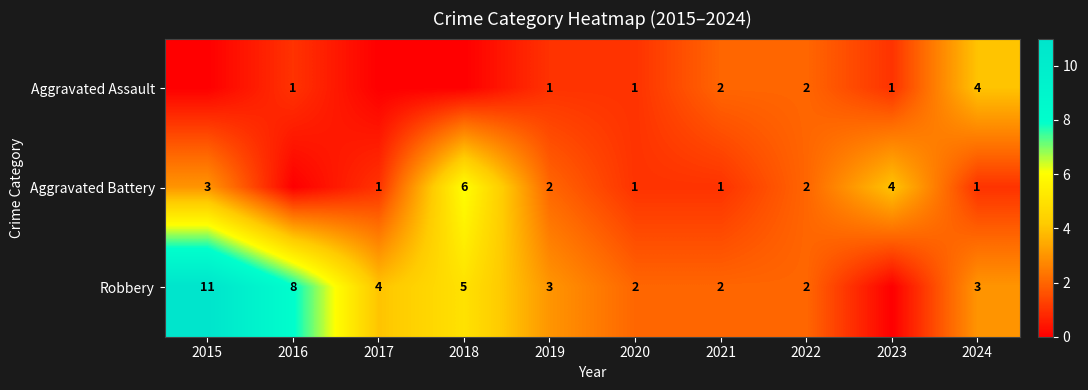

True or false: Robbery has a value of 1 at 2024.

False